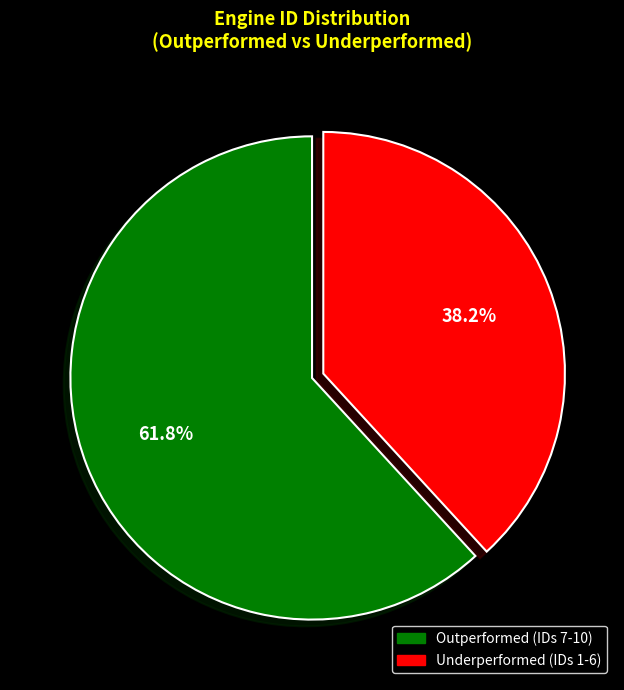

Is there any slice that represents more than half of the pie?

Yes